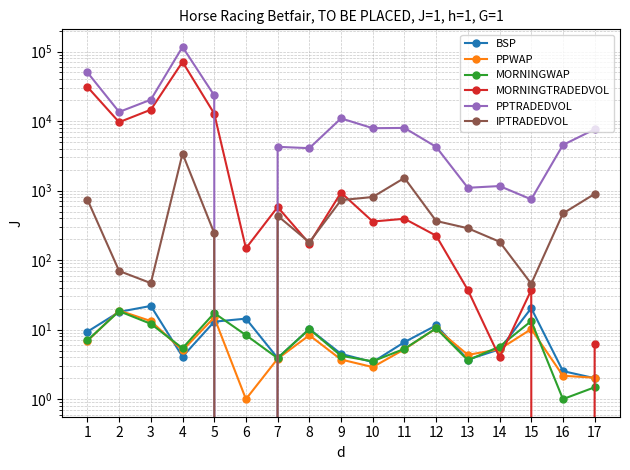

What is the difference between the second highest and minimum values in the PPTRADEDVOL series?

50115.4